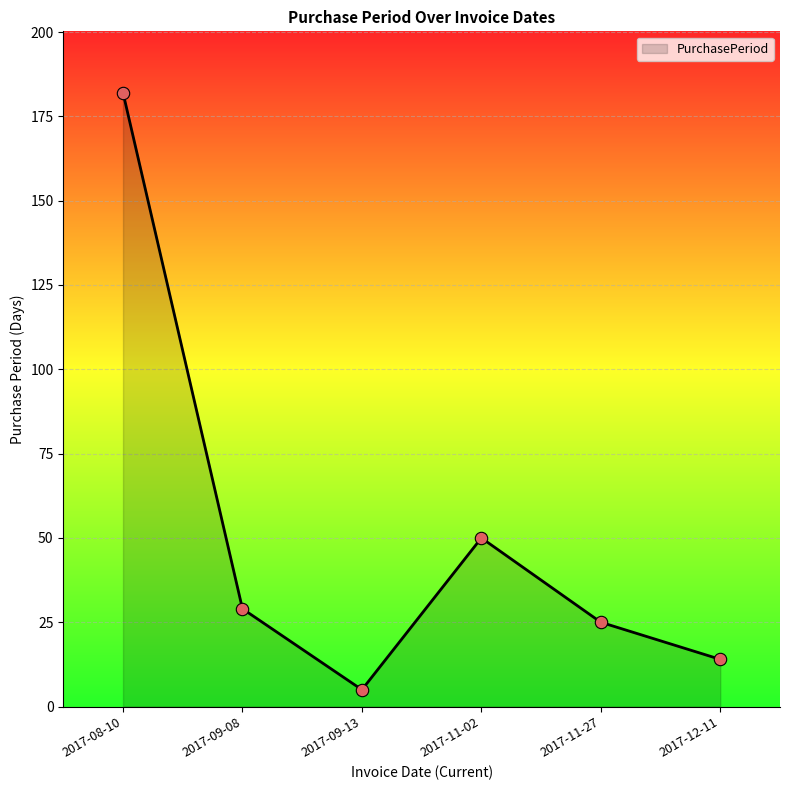

What is the change in value from 2017-09-08 to 2017-11-27?

-4